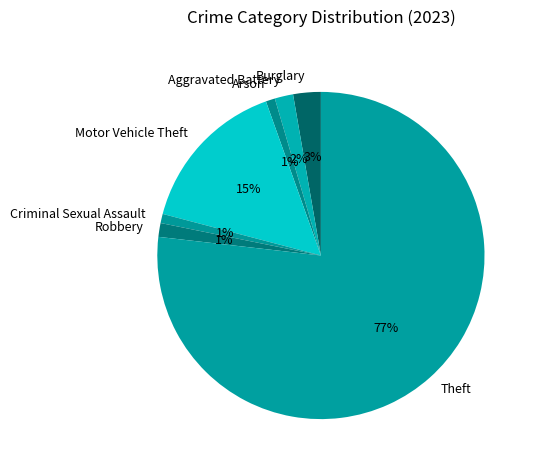

What is the ratio of the value at Criminal Sexual Assault to the value at Aggravated Battery?

0.5